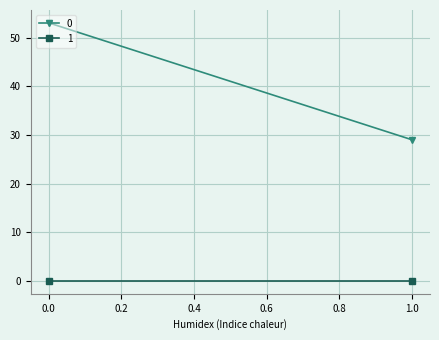

What is the difference between the highest and lowest values at 0?

53